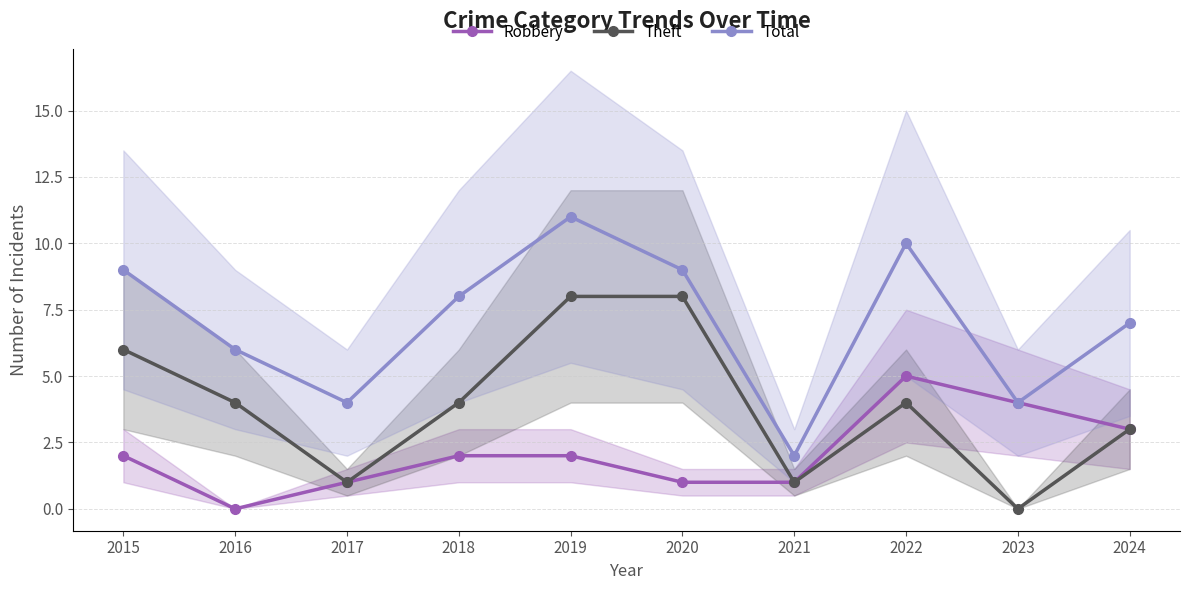

Is it true that Robbery equals 1 at 2021?

True